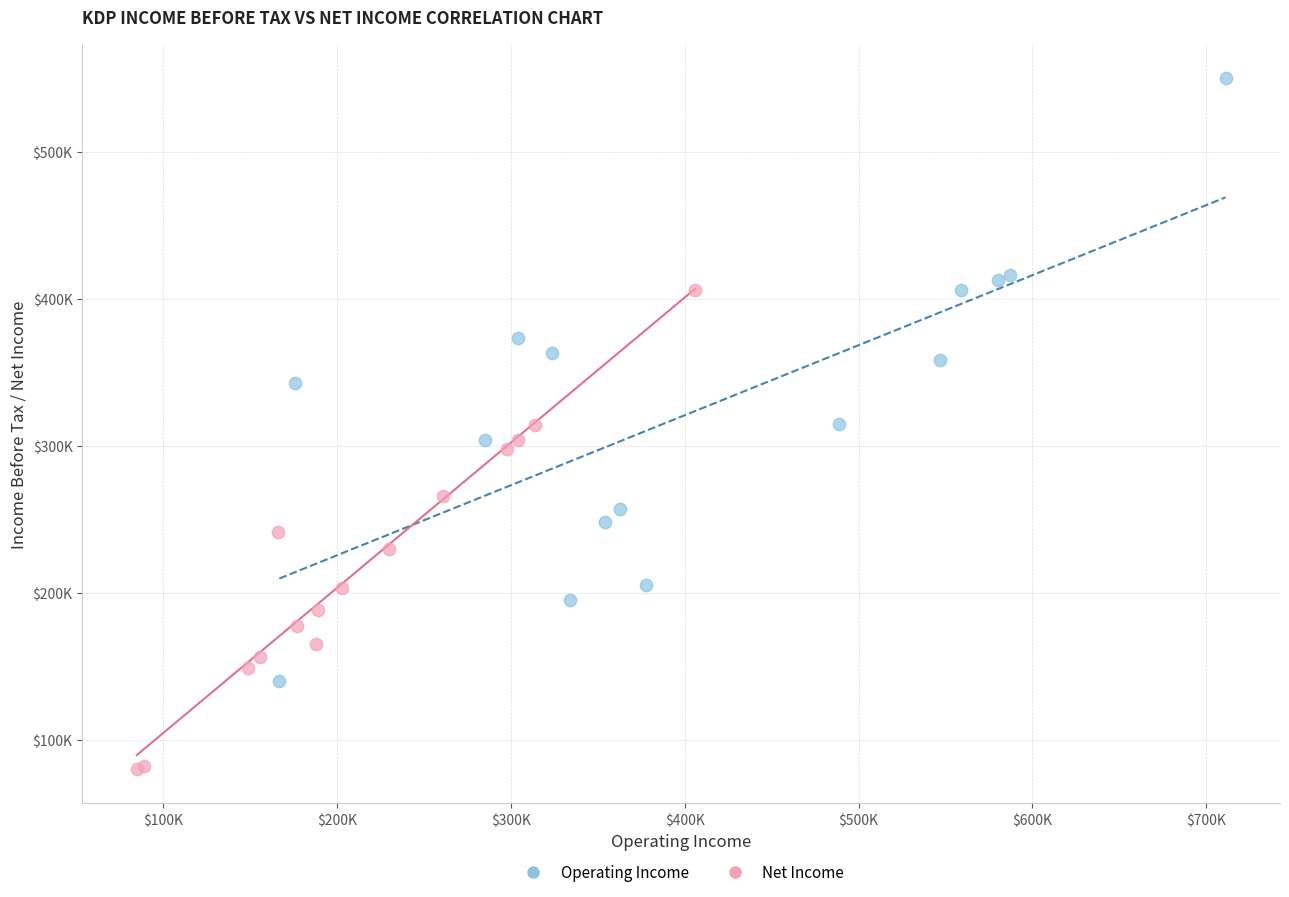

Which series has the largest Y range (max minus min)?

Operating Income